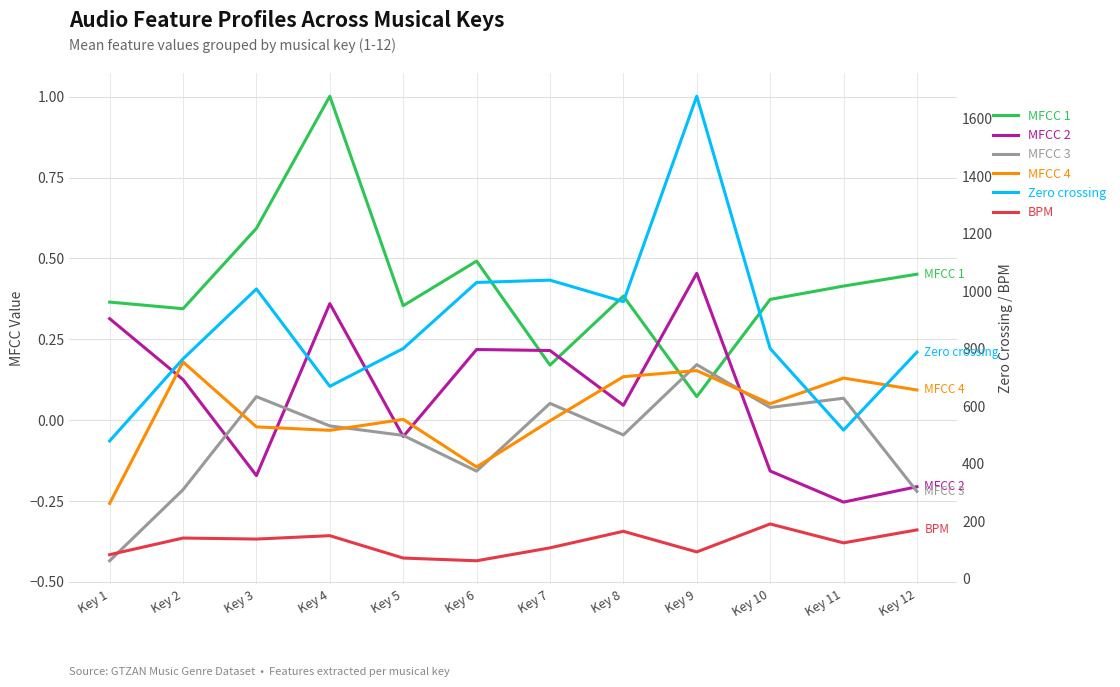

Reading left to right, what are all the values shown in this chart?

MFCC 1: 0.4	0.3	0.6	1.0	0.4	0.5	0.2	0.4	0.1	0.4	0.4	0.5
MFCC 2: 0.3	0.1	-0.2	0.4	-0.1	0.2	0.2	0.0	0.5	-0.2	-0.3	-0.2
MFCC 3: -0.4	-0.2	0.1	-0.0	-0.0	-0.2	0.1	-0.0	0.2	0.0	0.1	-0.2
MFCC 4: -0.3	0.2	-0.0	-0.0	0.0	-0.1	-0.0	0.1	0.2	0.1	0.1	0.1
Zero crossing: 479.8	765.2	1008.3	669.7	801.0	1030.8	1038.9	964.1	1678.4	801.0	517.4	788.5
BPM: 84.3	142.1	138.5	150.3	72.5	63.1	108.0	165.6	93.9	191.0	125.3	170.3